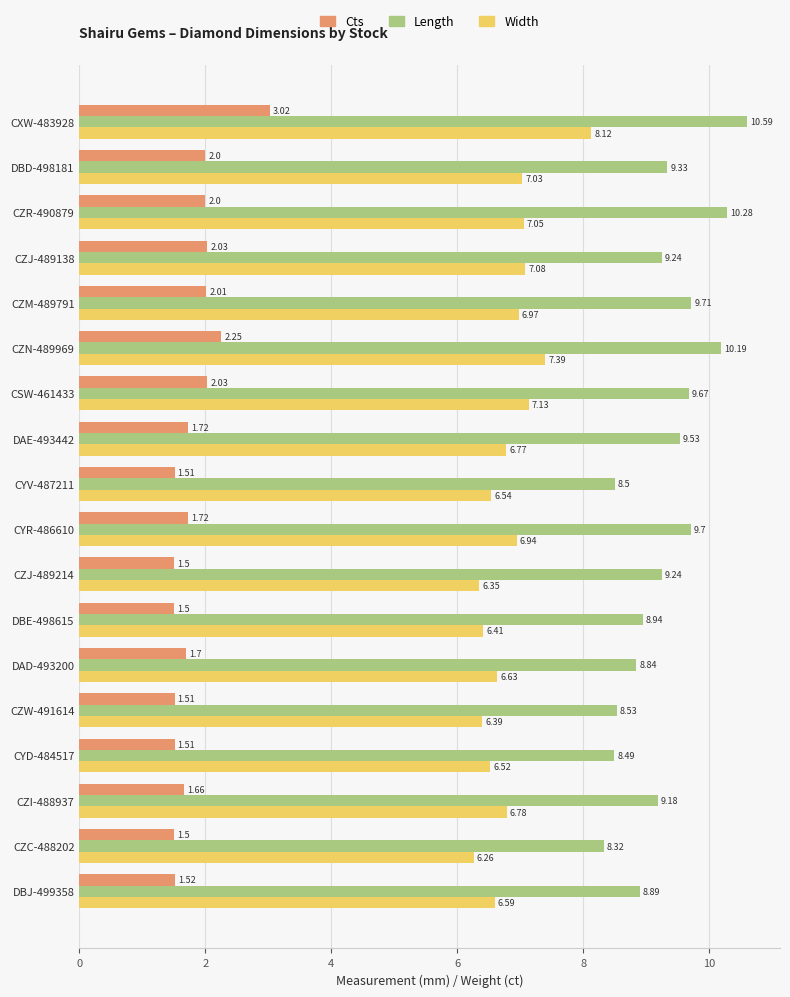

Is the value of Cts at CZM-489791 greater than the value of Length at DAE-493442?

No